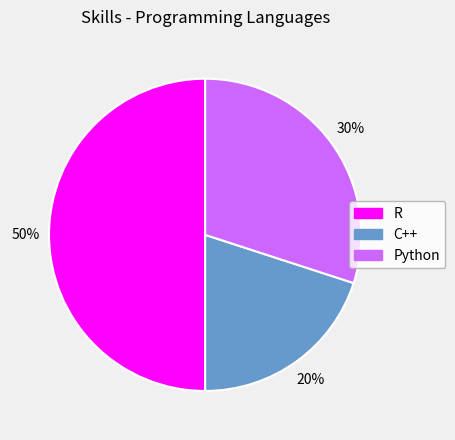

Is it true that C++ is 13% of the pie?

False